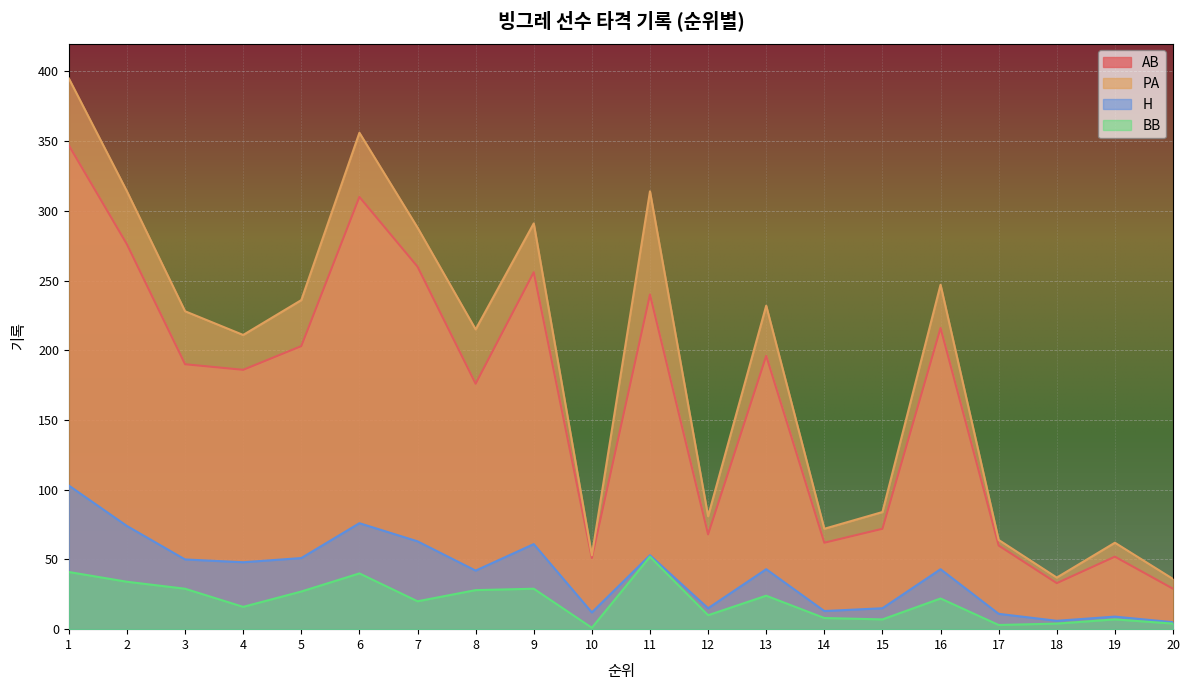

What is the difference between the highest and lowest values at 18?

33